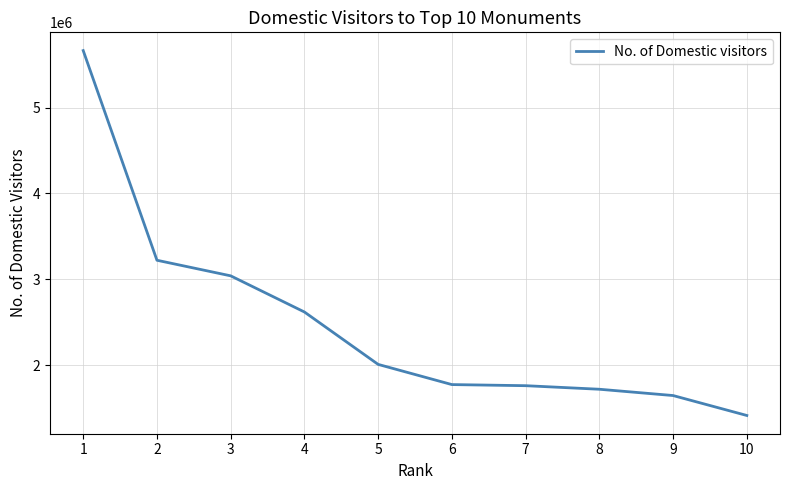

The chart shows a value of 2942748 at 6. True or false?

False